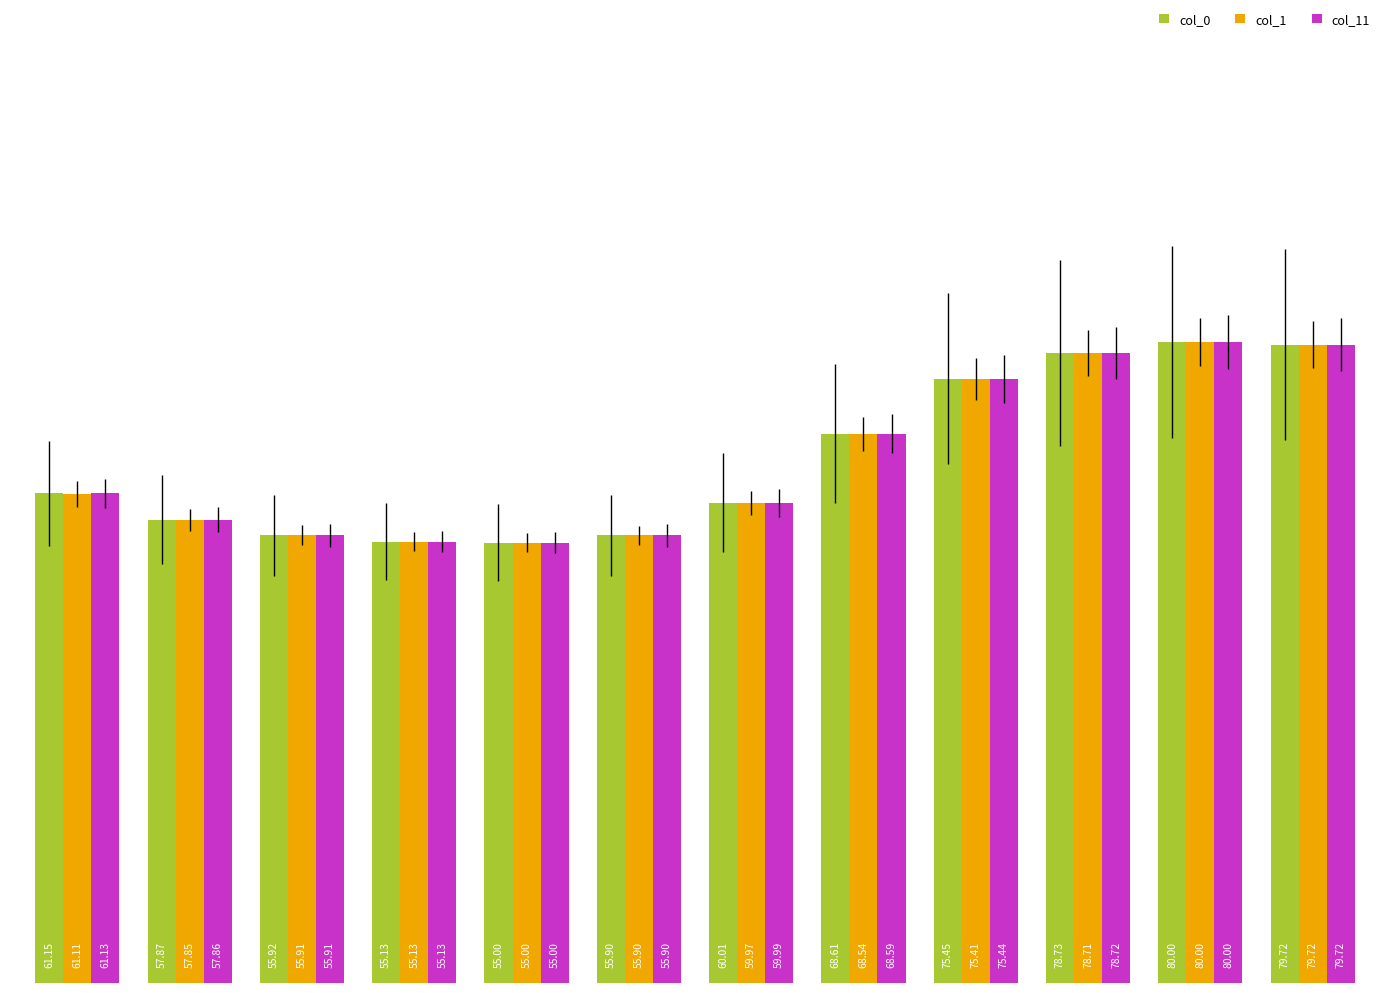

What are all the series names shown in the legend?

col_0, col_1, col_11